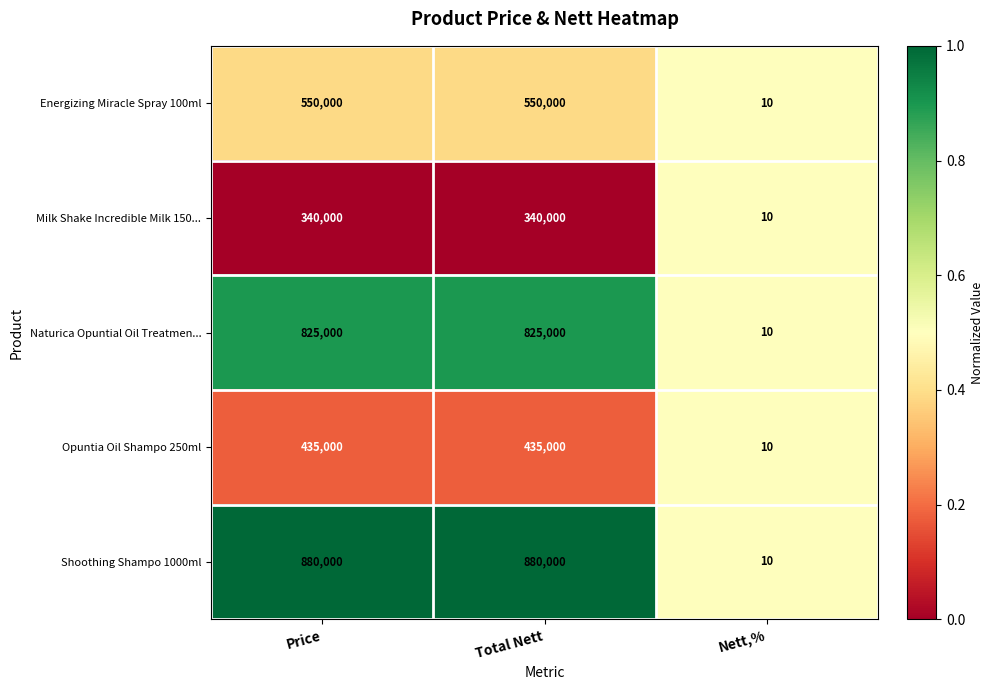

What is the difference between the Opuntia Oil Shampo 250ml values at Price and Nett,%?

434990